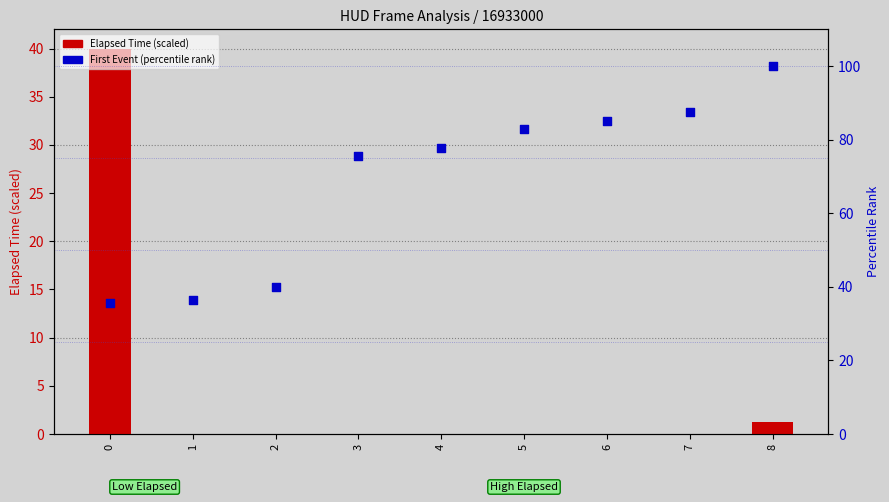

Which series reaches the minimum Y coordinate?

Elapsed Time (scaled)